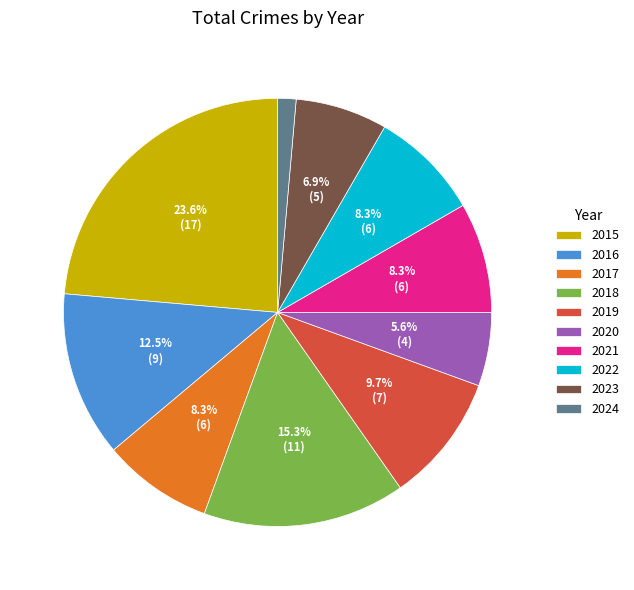

Approximately how many times larger is the value at 2022 compared to 2015?

0.4